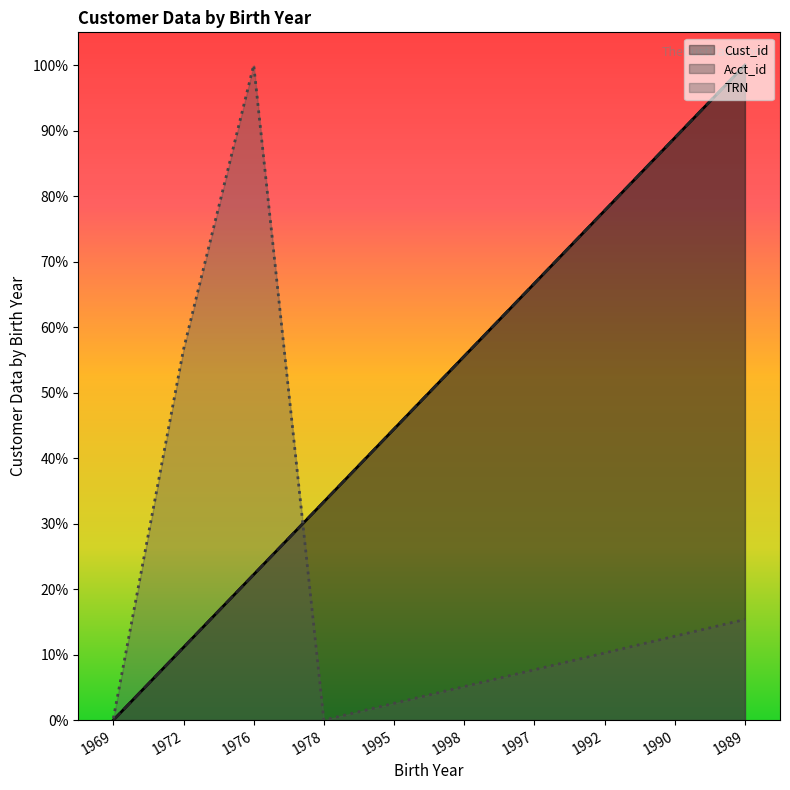

Which series has the widest spread of values?

Cust_id